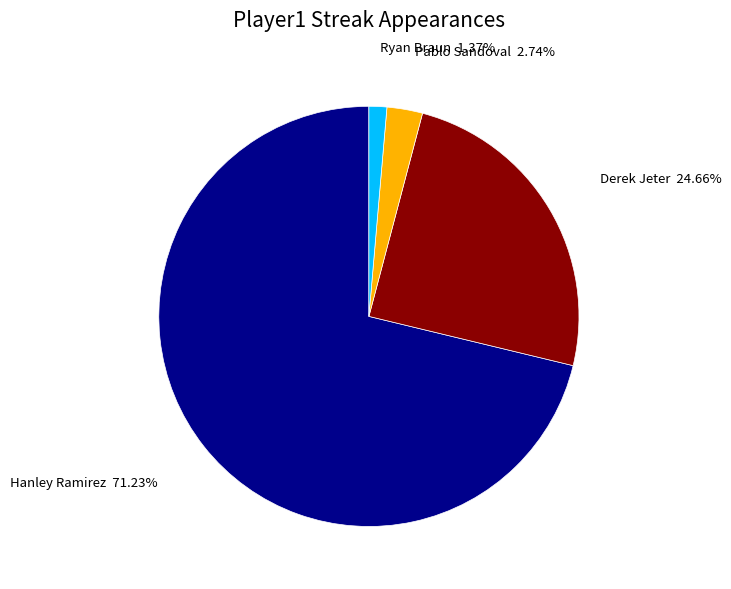

Is there a majority slice in this chart?

Yes